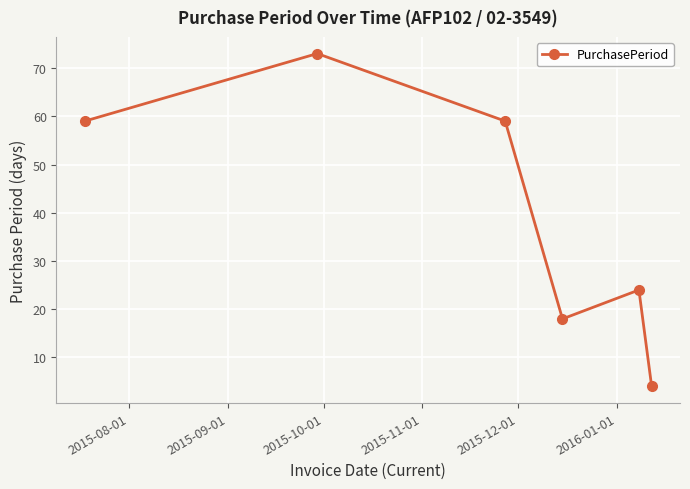

What is the sum of all values?

237